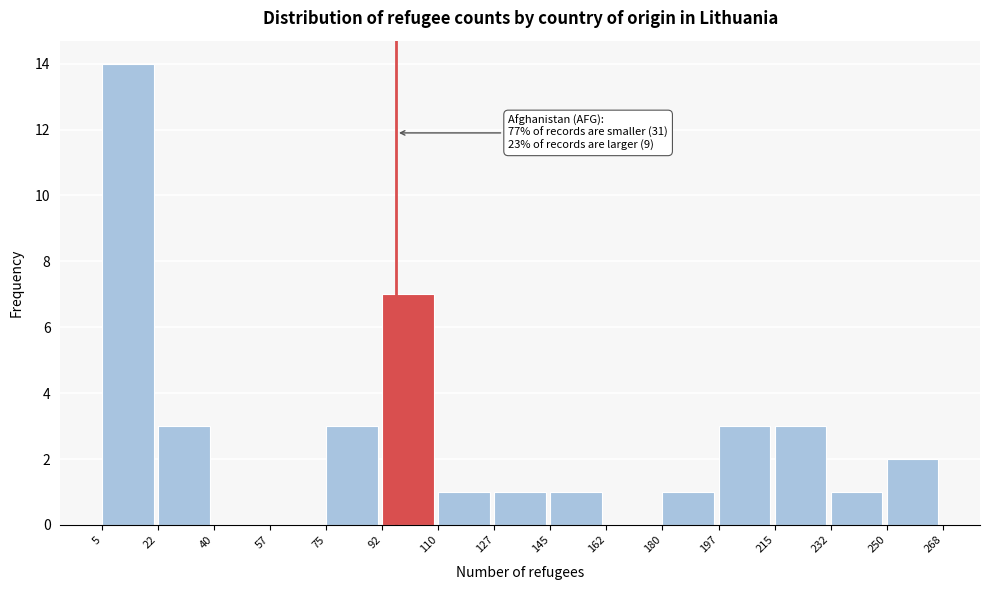

Over which range of the x-axis is the bar tallest?

5 to 22